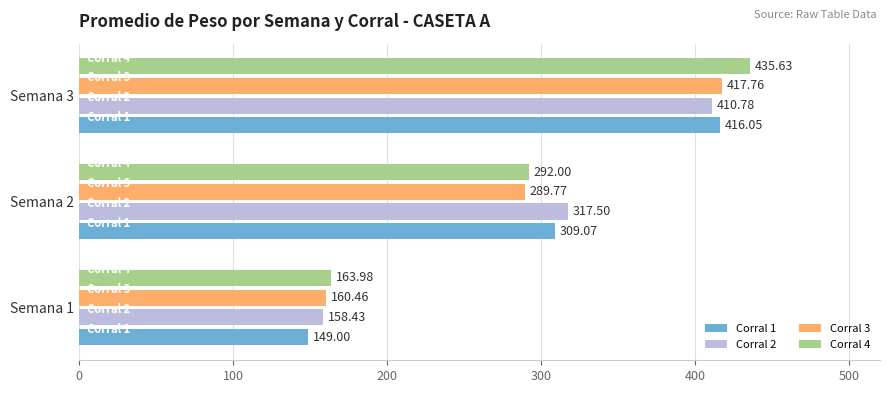

List the labels in order of Corral 4 value, smallest first.

Semana 1, Semana 2, Semana 3